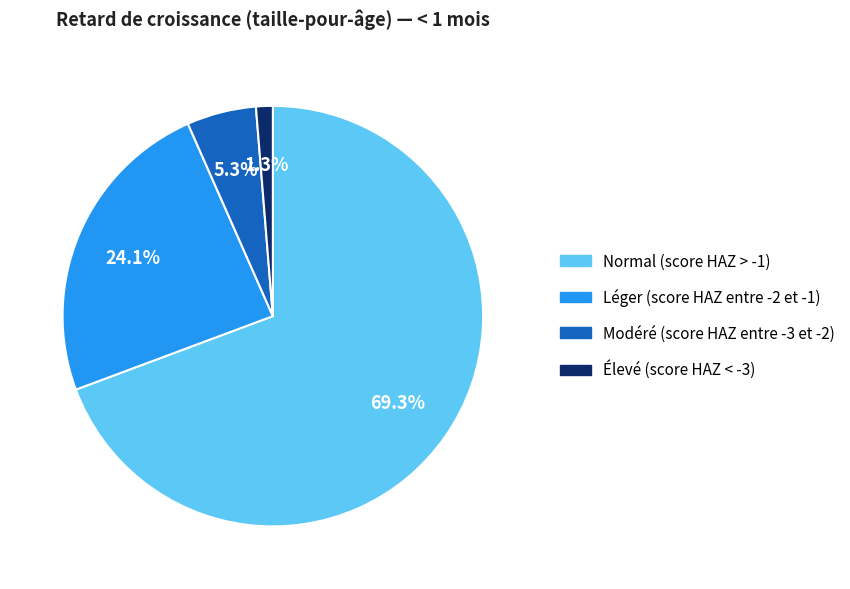

Rank the categories by value from highest to lowest.

Normal (score HAZ > -1), Léger (score HAZ entre -2 et -1), Modéré (score HAZ entre -3 et -2), Élevé (score HAZ < -3)